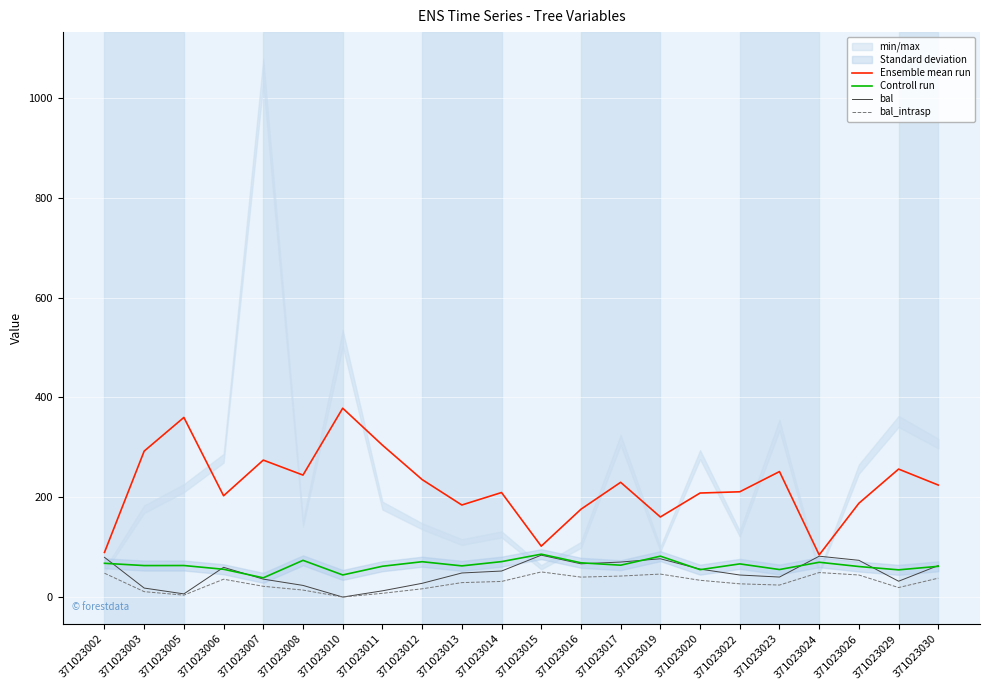

The Ensemble mean run series shows 209.5 at 371023014. True or false?

True